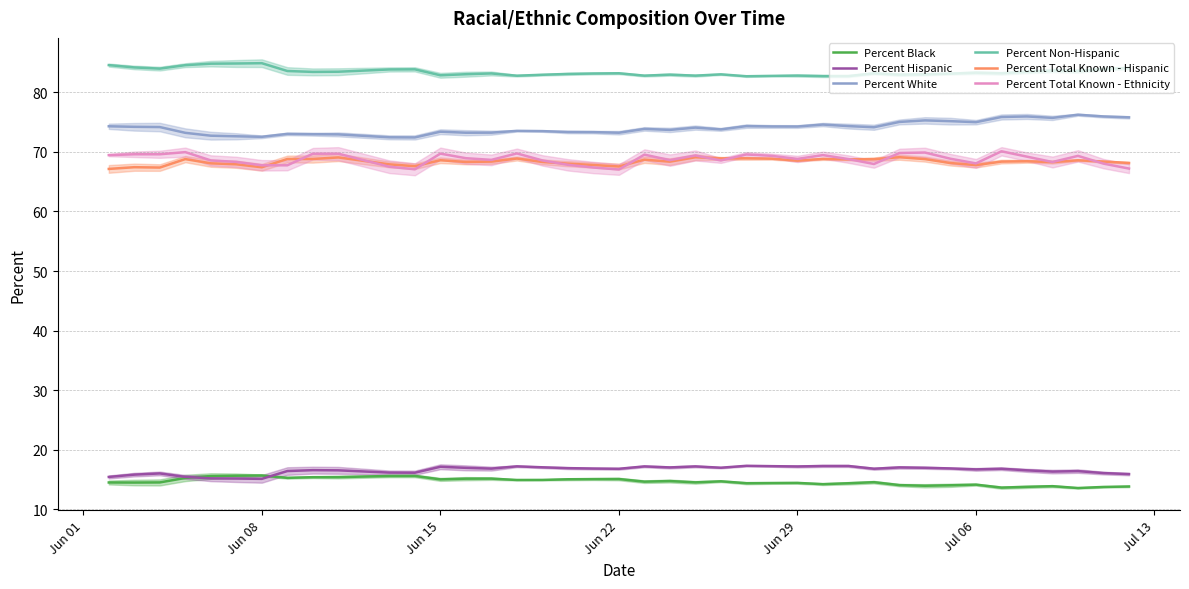

True or false: Percent Non-Hispanic and Percent Black intersect in this chart.

False